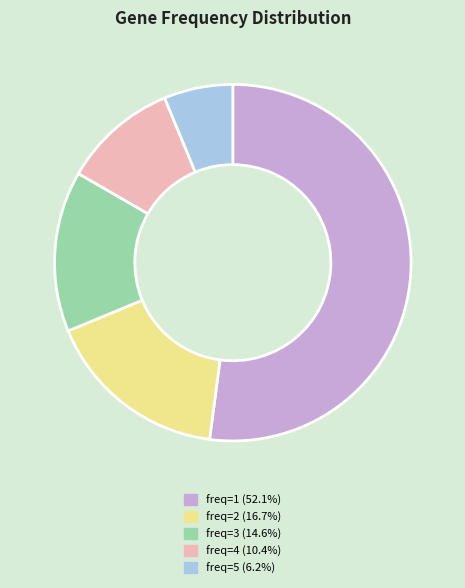

Is there any slice that represents more than half of the pie?

Yes